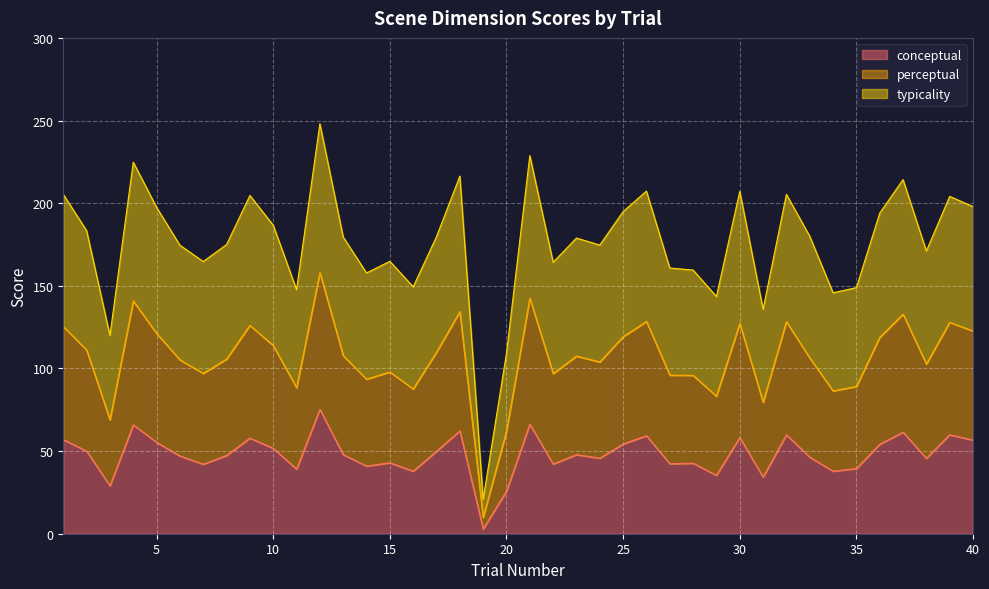

What is the value of the conceptual point at the 20th from the left?

25.7